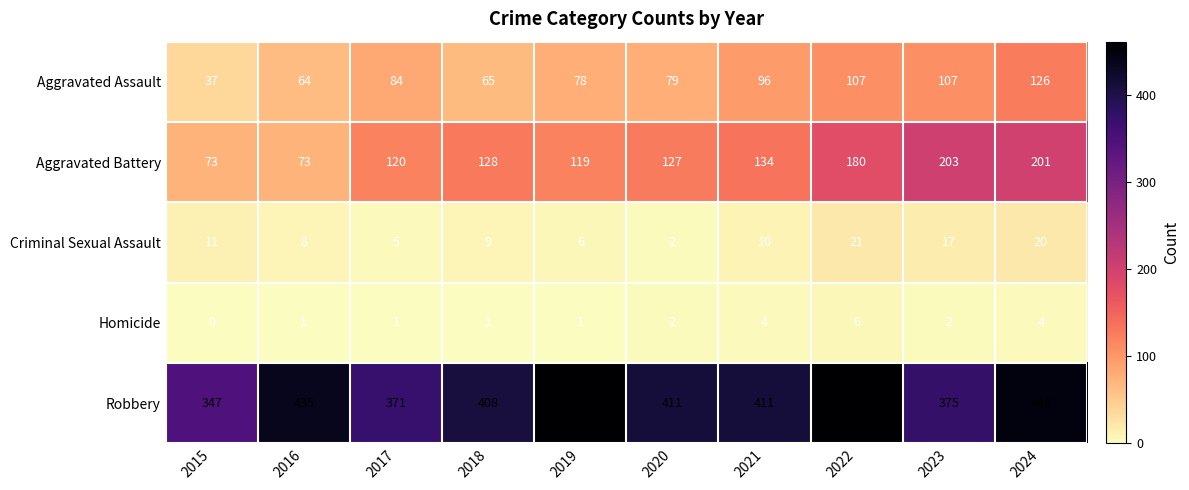

Is it true that Criminal Sexual Assault equals 20 at 2015?

False